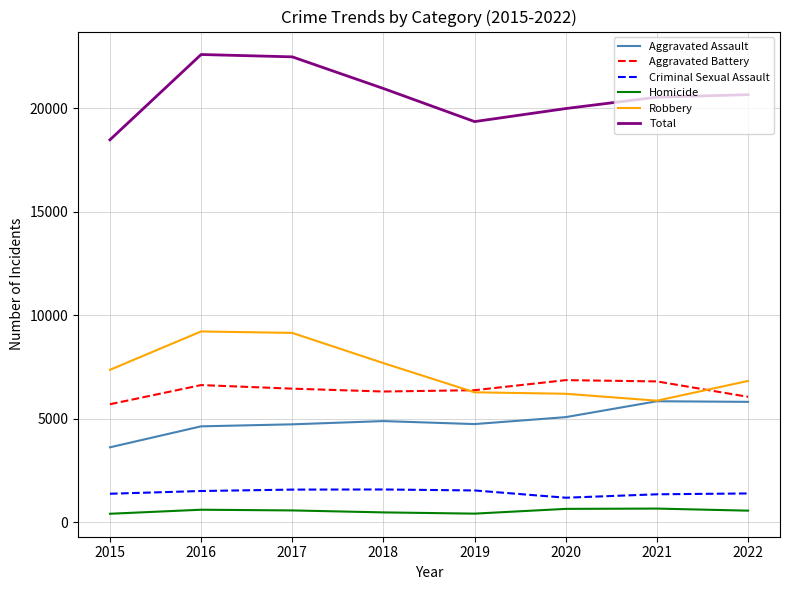

What is the spread (max minus min) of values at 2016?

21989